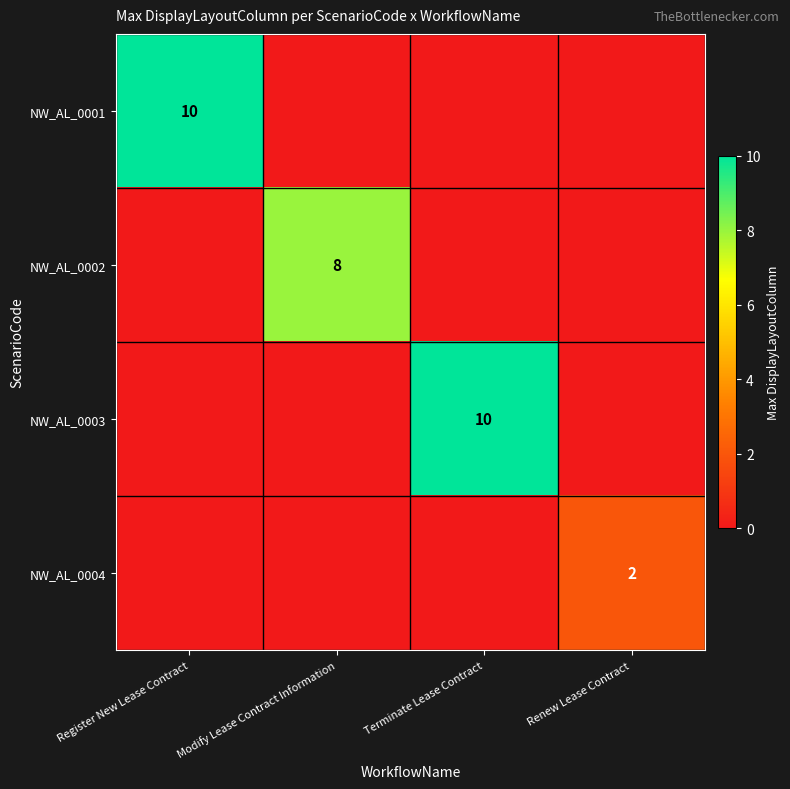

Is it true that NW_AL_0003 equals 14 at Terminate Lease Contract?

False